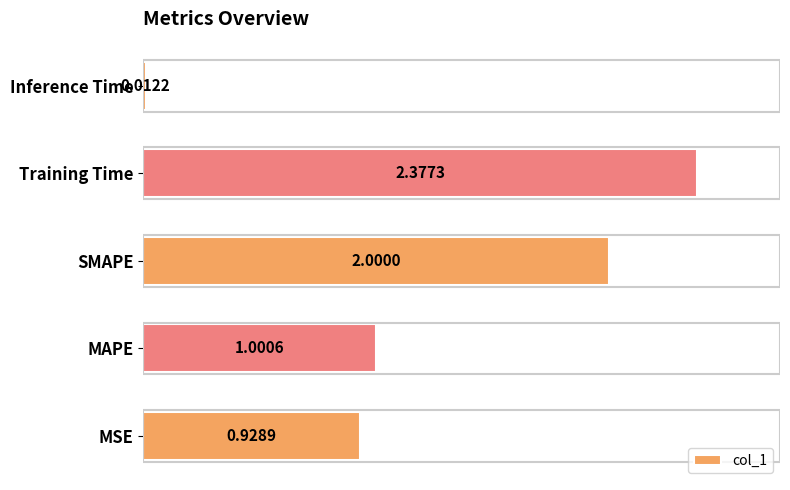

How many bars are there in total?

5